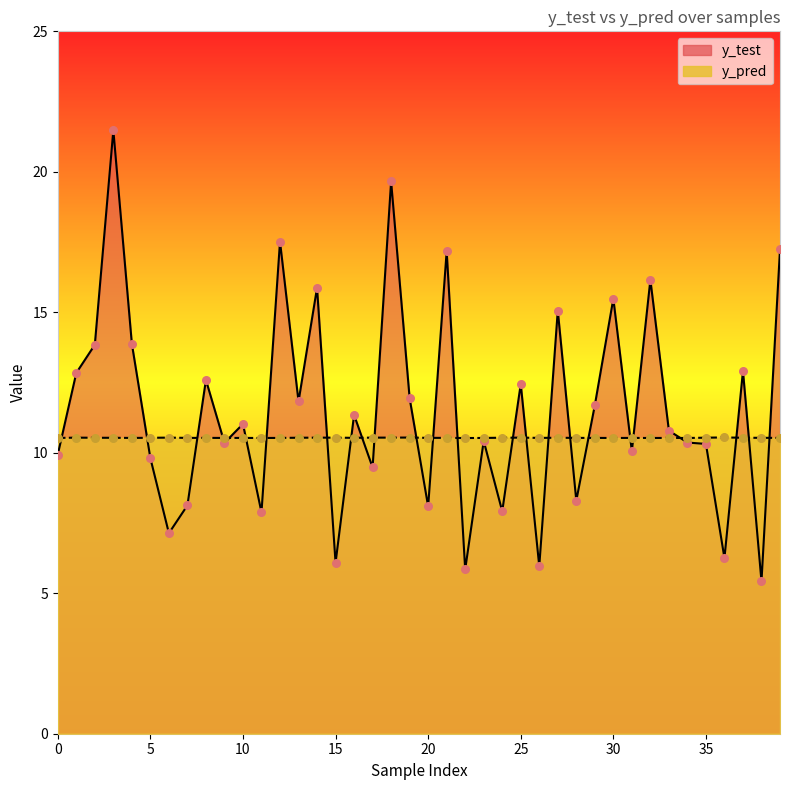

Which series reaches the maximum Y coordinate?

y_test